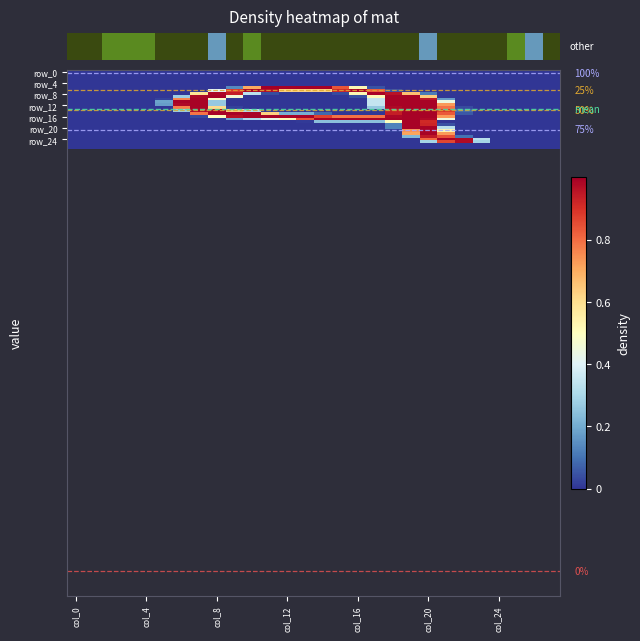

Where is row_1 nearest to the value 0?

col_0